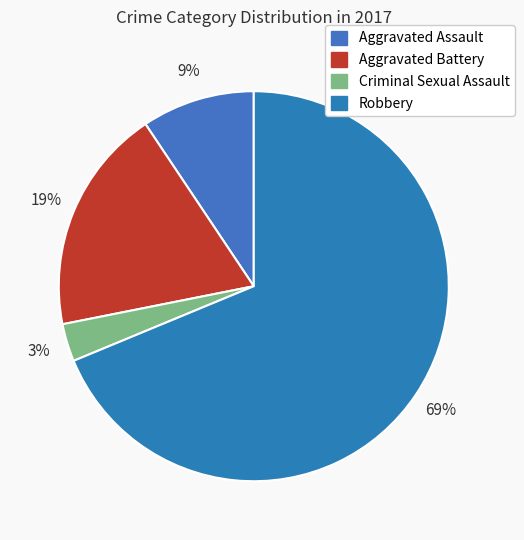

What is the total percentage of Aggravated Battery and Criminal Sexual Assault?

21.9%